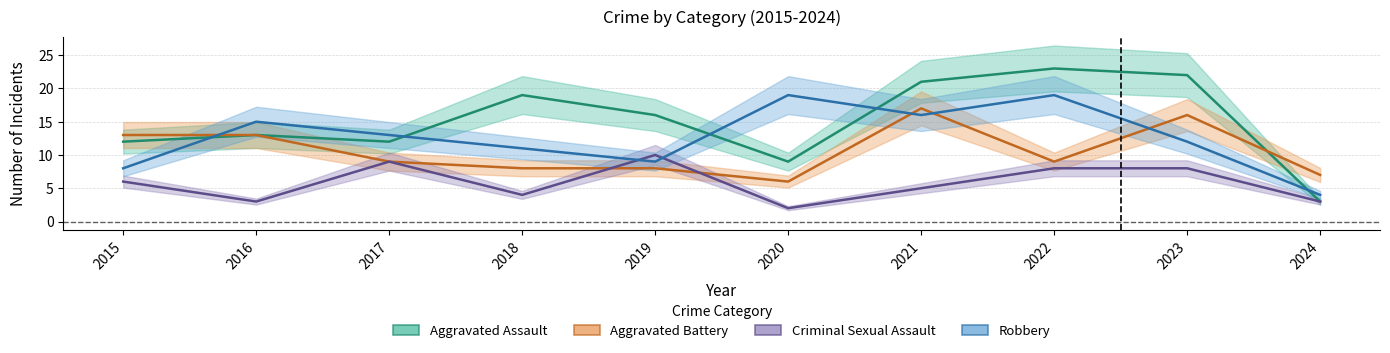

In Robbery, how many points are higher than both neighbors (excluding endpoints)?

3